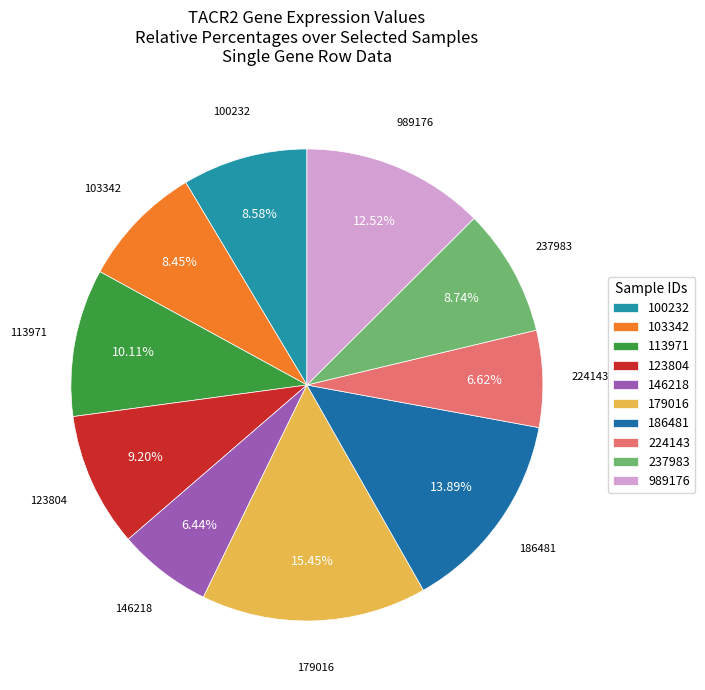

To the nearest percent, what portion does 179016 represent?

15%